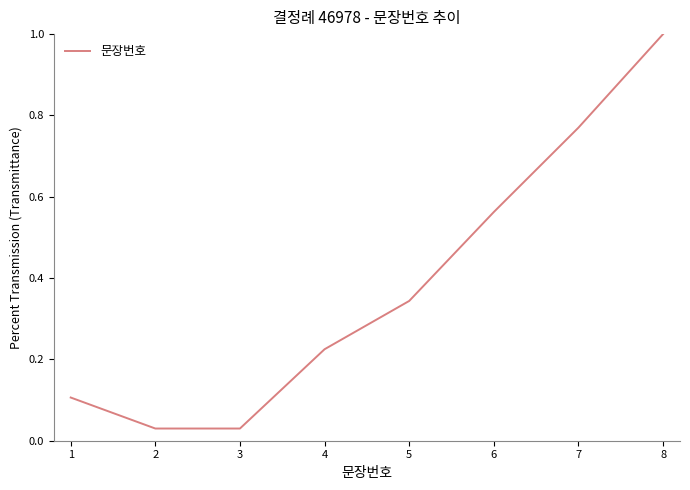

What is the average value?

0.4